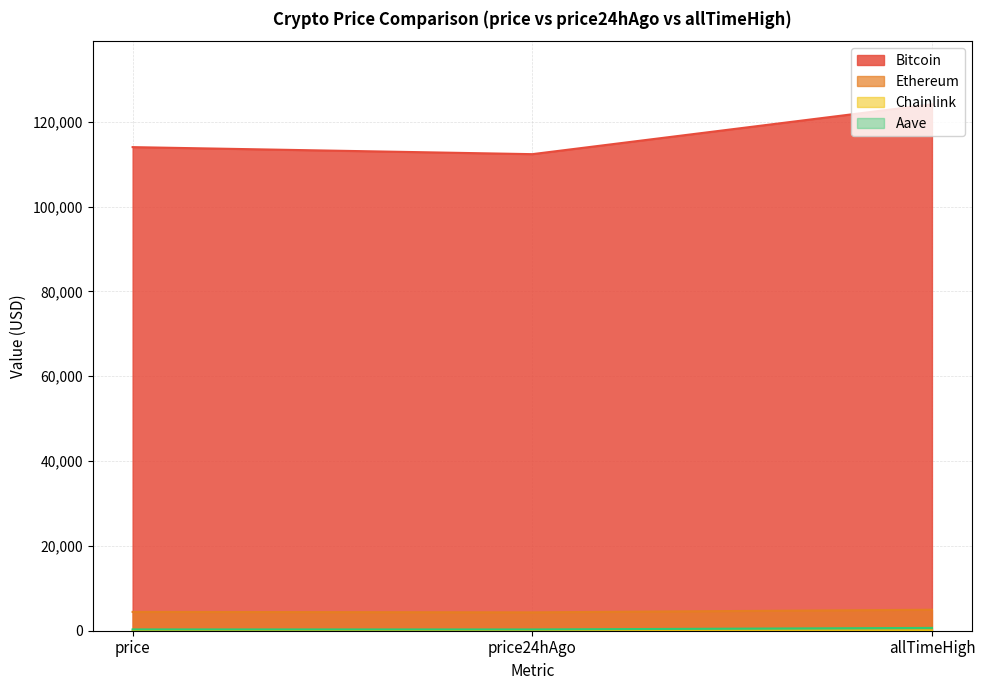

What is the sum of the Ethereum values at price and price24hAgo?

8769.3